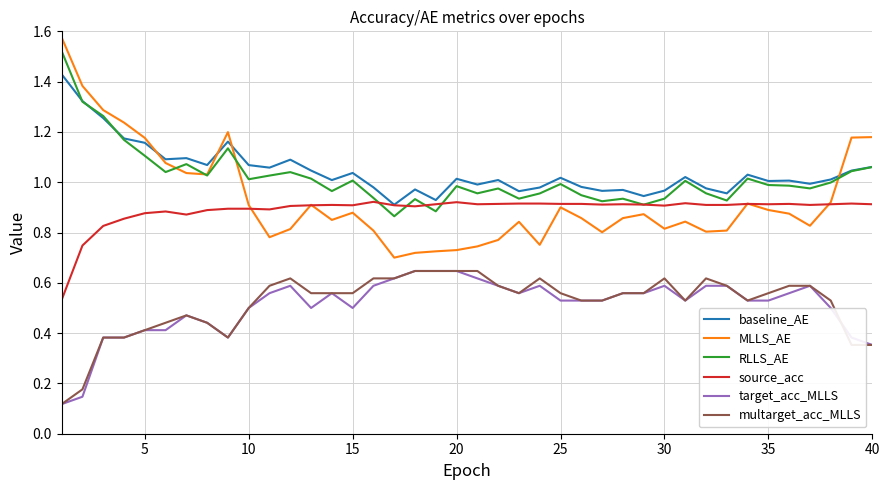

Which series has the largest range (max minus min)?

MLLS_AE